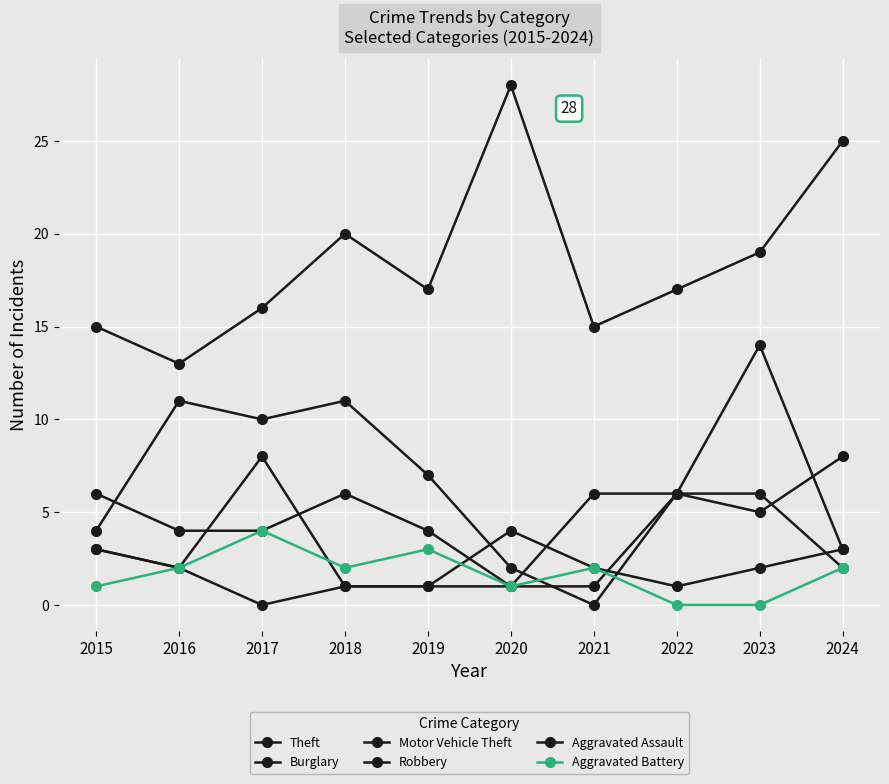

True or false: Motor Vehicle Theft has more than 2 interior local peaks.

False